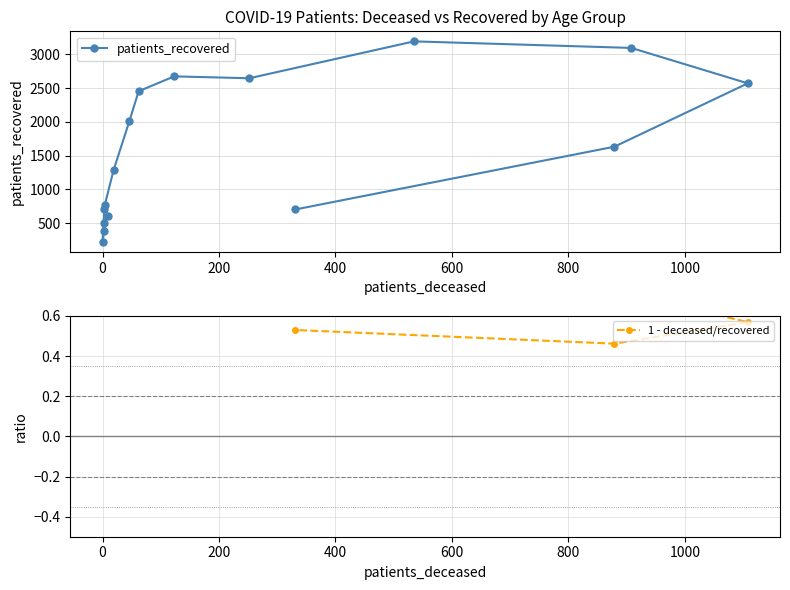

How many distinct data groups are displayed?

2